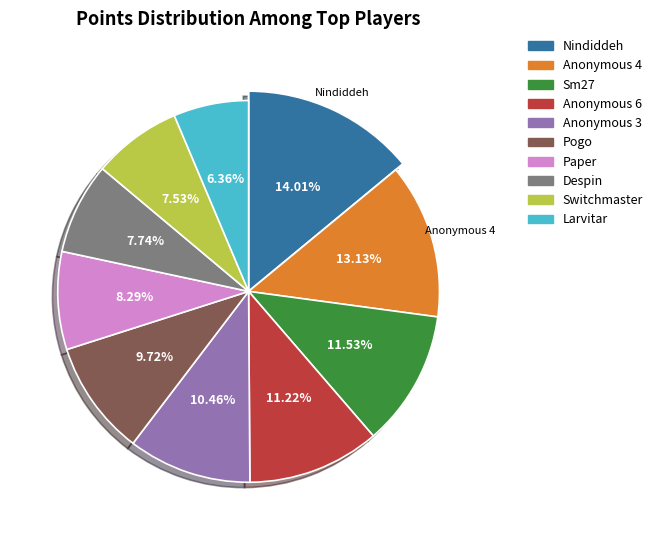

Which has a higher value, Anonymous 4 or Anonymous 3?

Anonymous 4